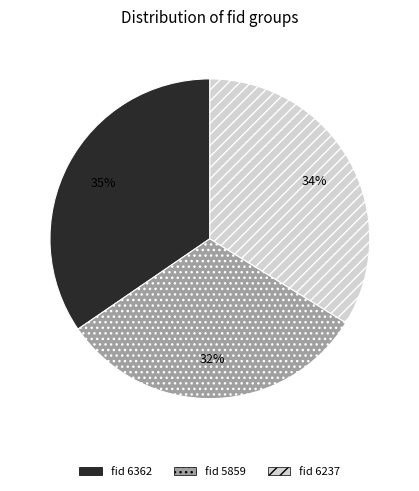

Is there a majority slice in this chart?

No